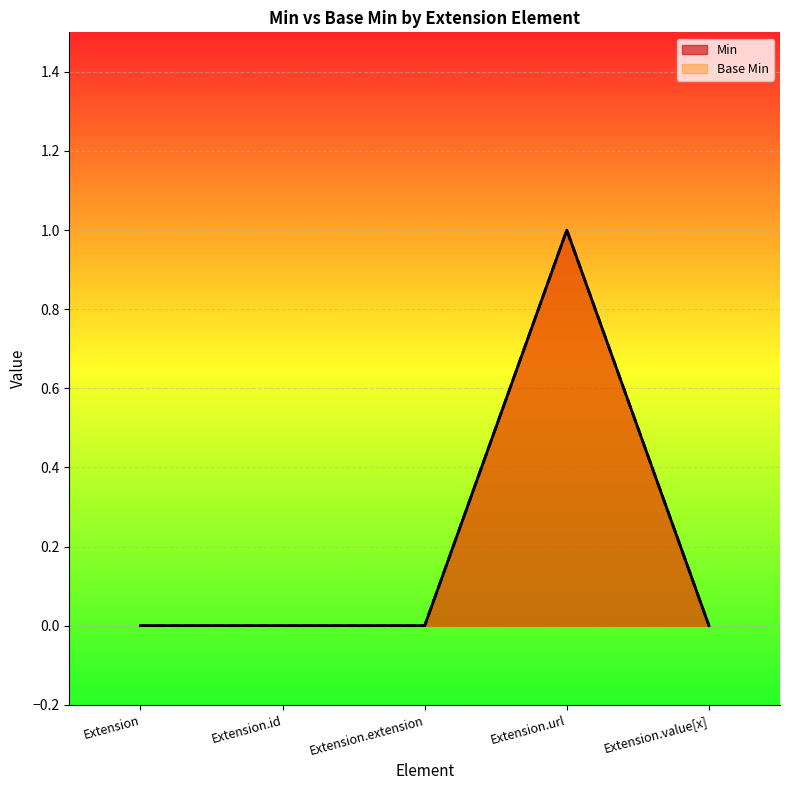

Where is the first local maximum for Min?

Extension.url